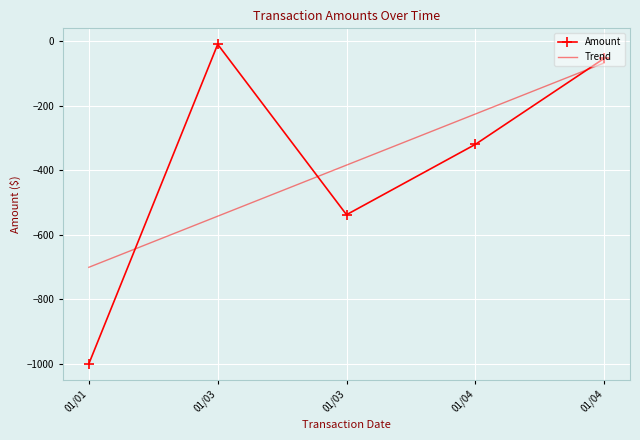

True or false: Trend has more than 1 interior local peaks.

False